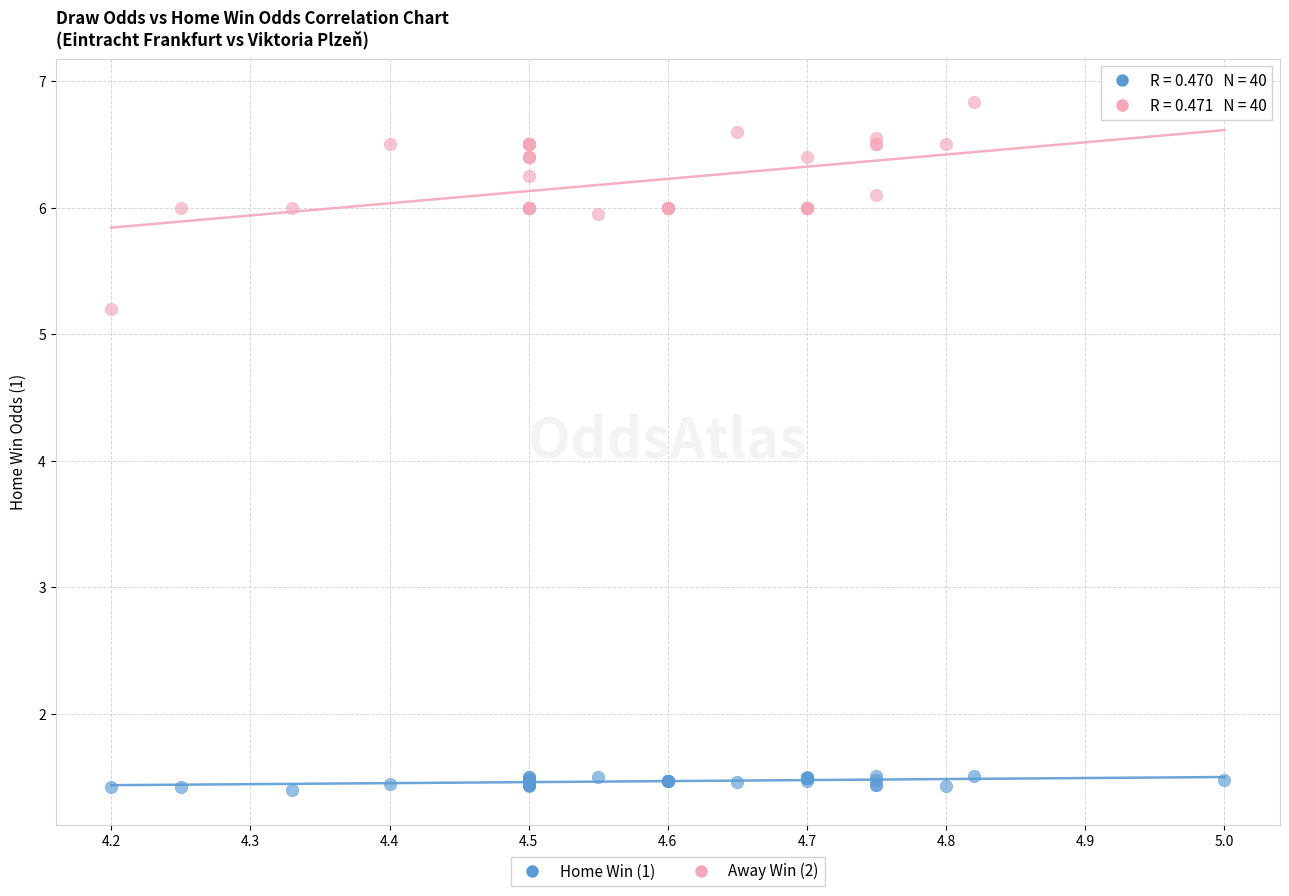

What is the X range (max minus min) for the scatter plot?

0.8